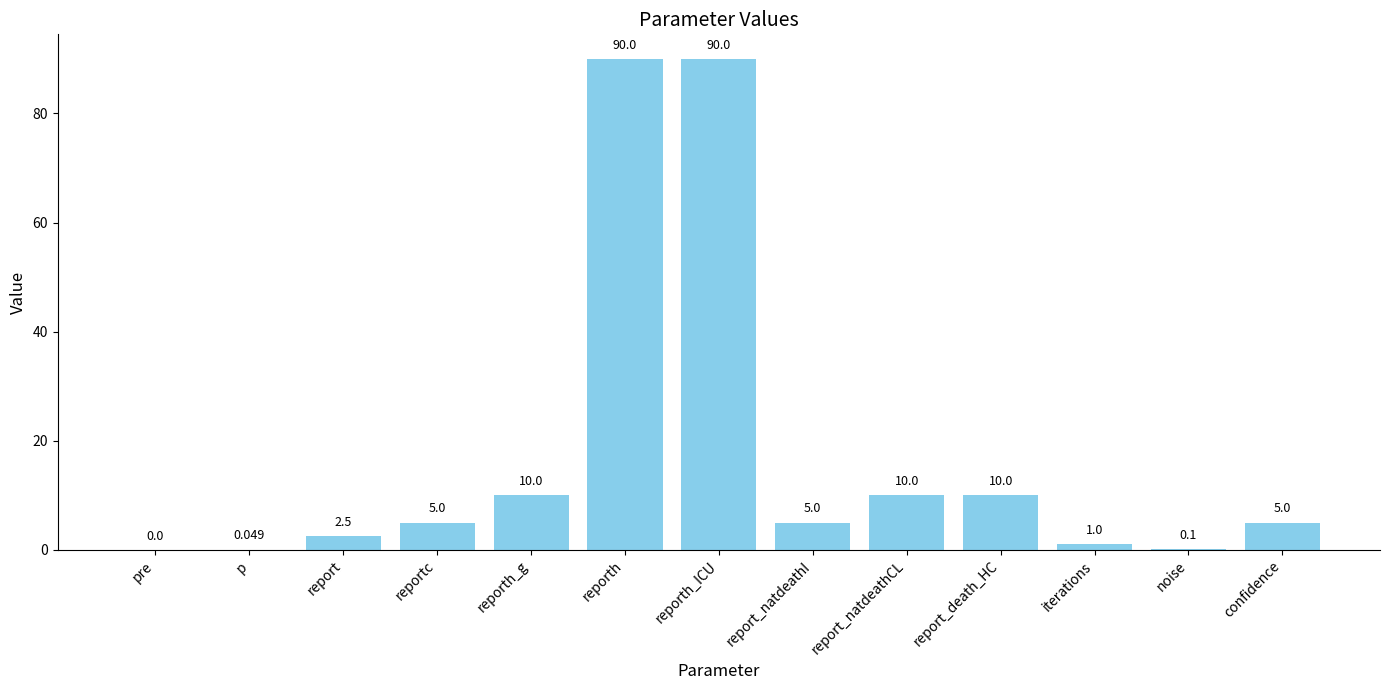

Which has a higher value, report_natdeathI or report?

report_natdeathI